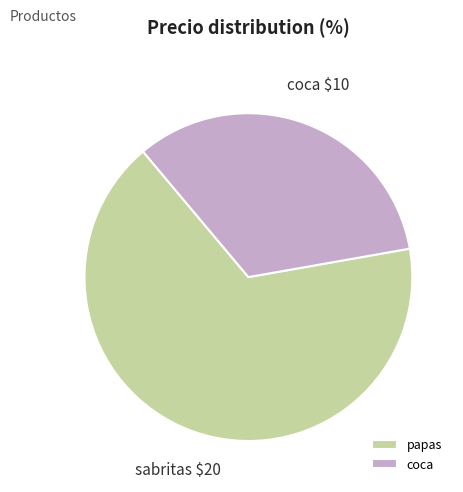

True or false: coca accounts for 33% of the total.

True